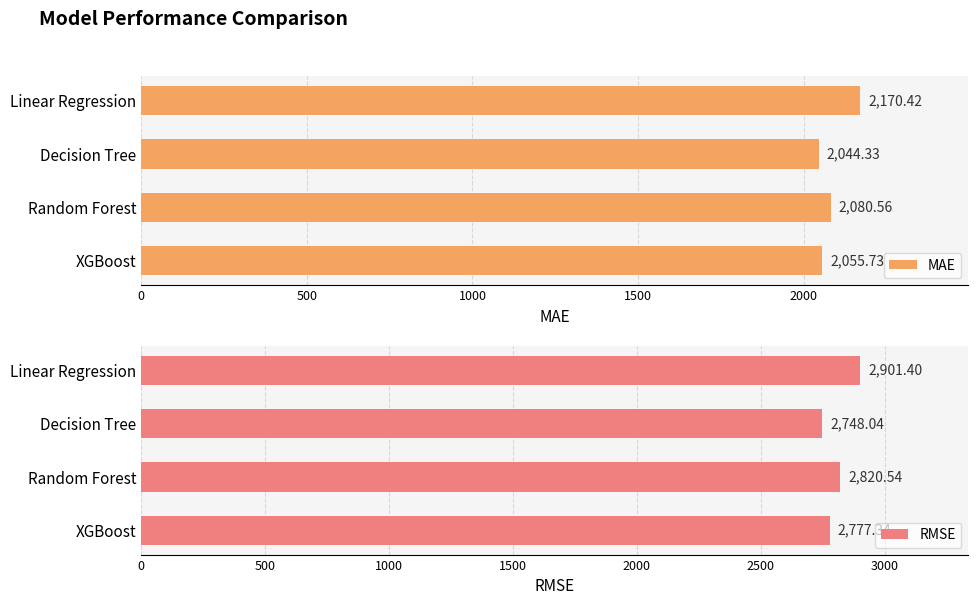

List the labels in order of MAE value, largest first.

Linear Regression, Random Forest, XGBoost, Decision Tree